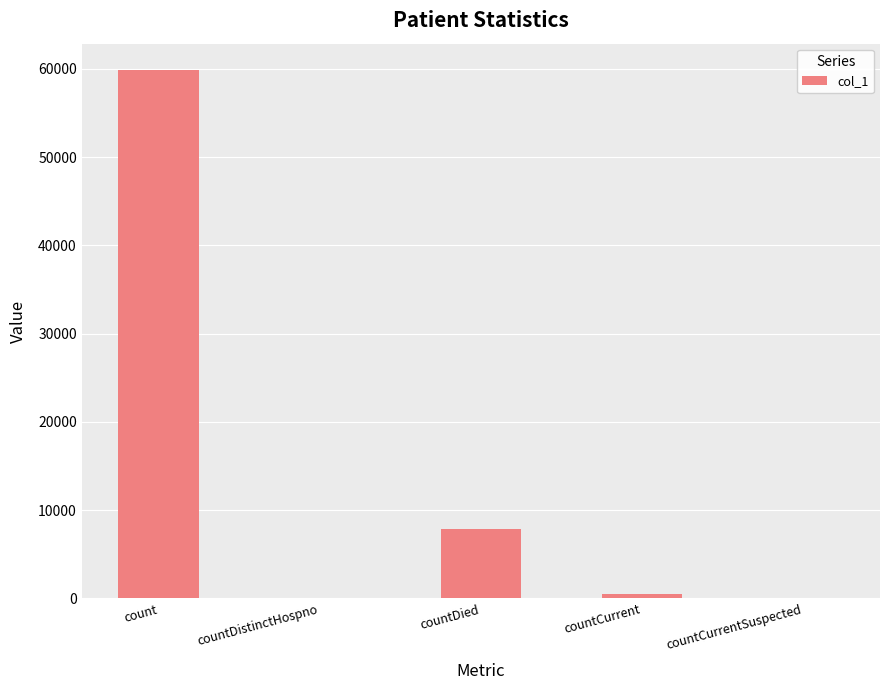

At which category does the chart reach its peak across all series?

count